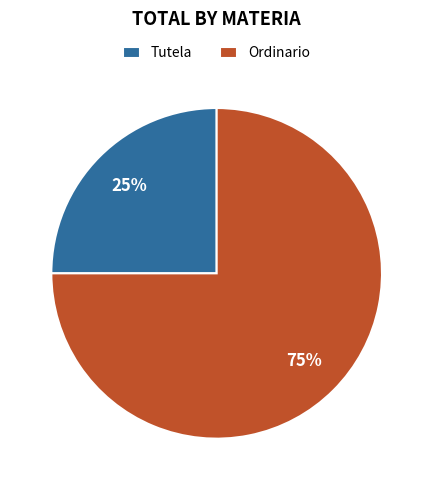

Combined, do Ordinario and Tutela account for over 50%?

Yes